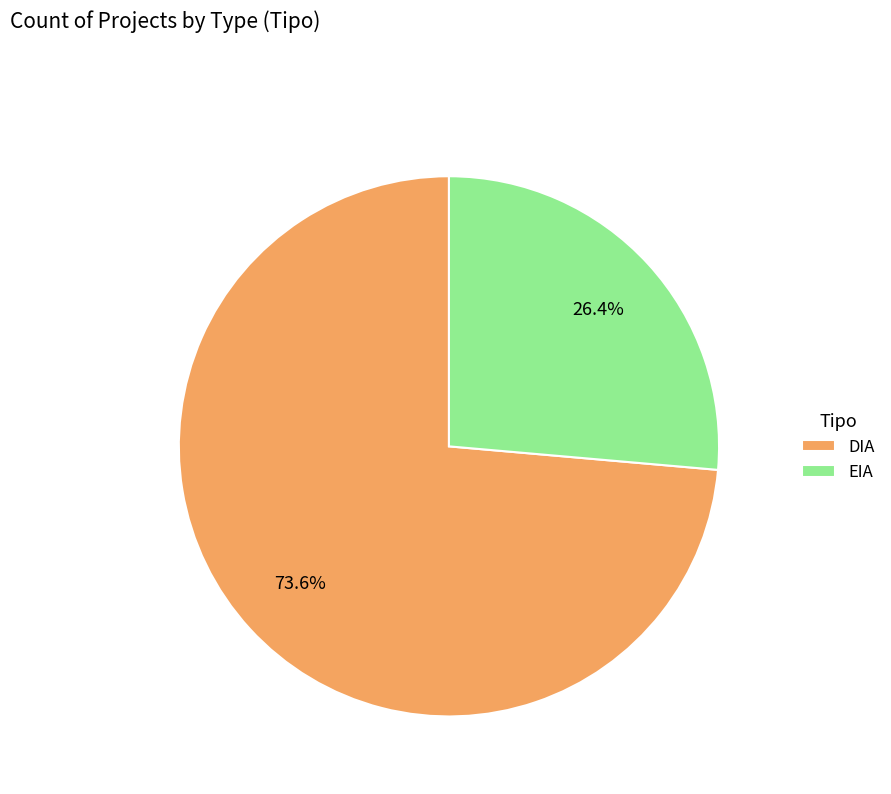

Which slice represents more than half of the pie?

DIA